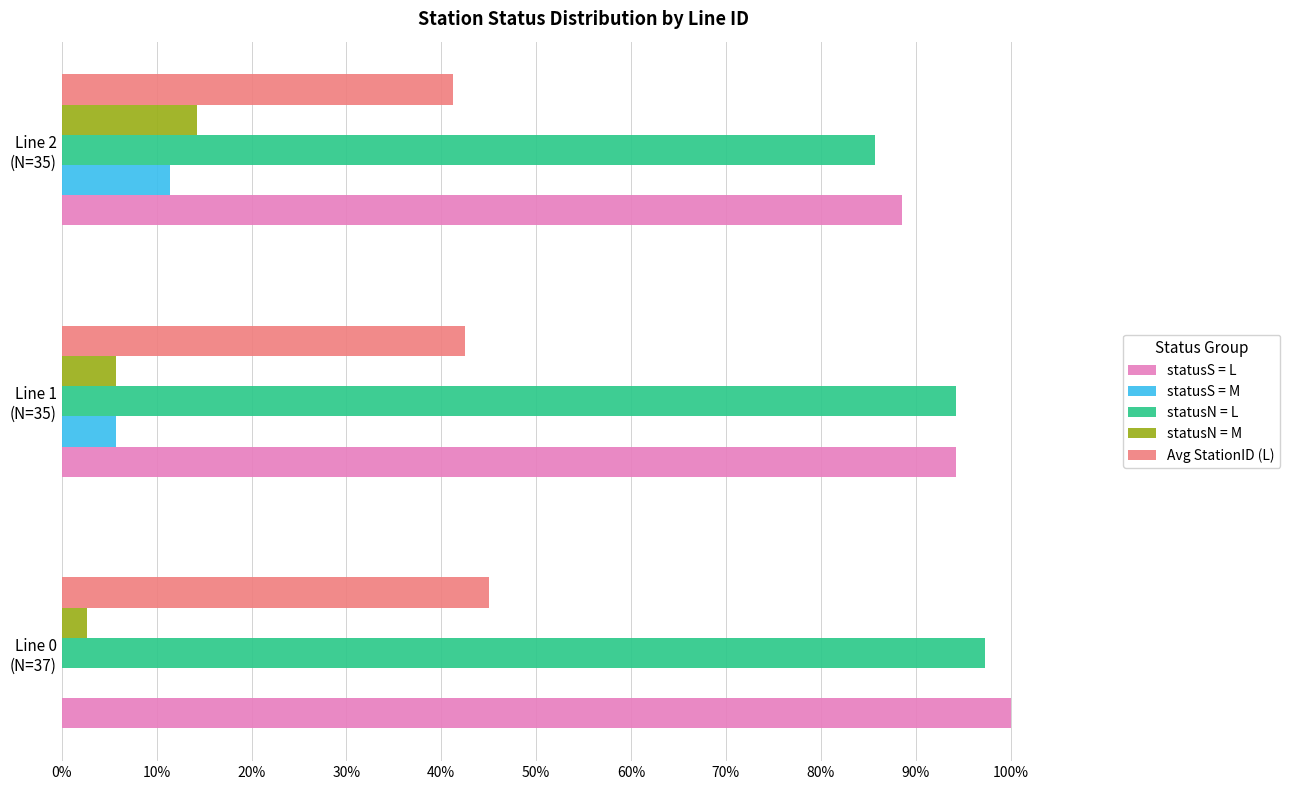

What is the sum of all statusS = L values?

282.9